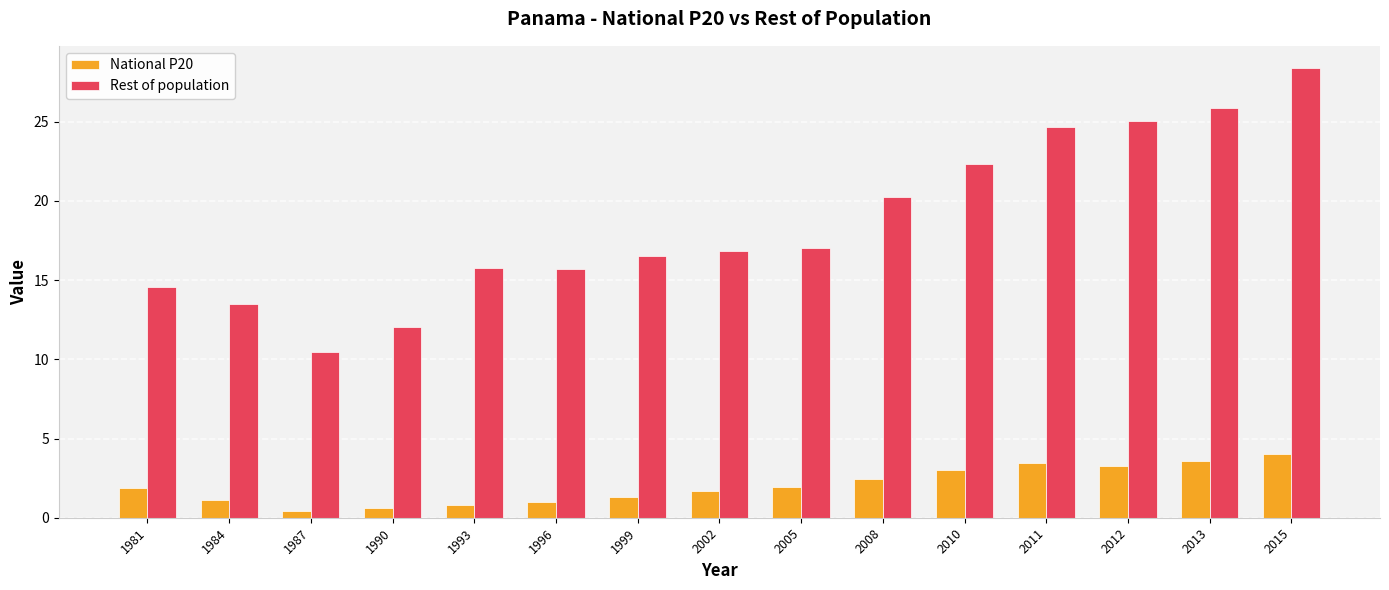

How many categories are shown in the chart?

15